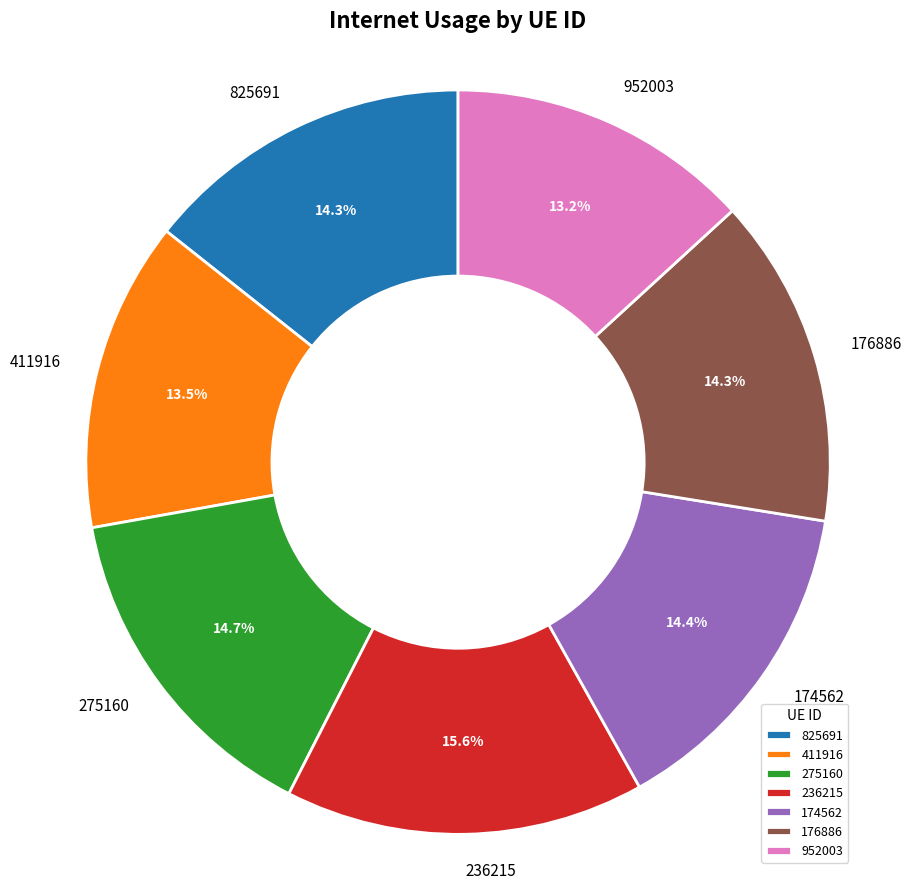

How many slices are in this pie chart?

7